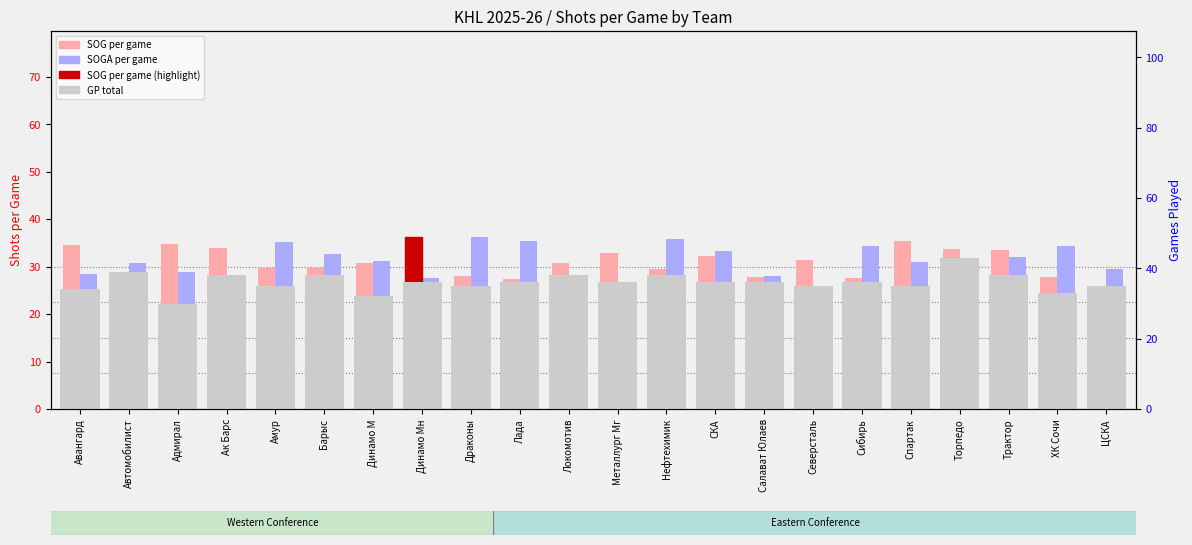

Where is SOG per game nearest to the value 30?

Амур